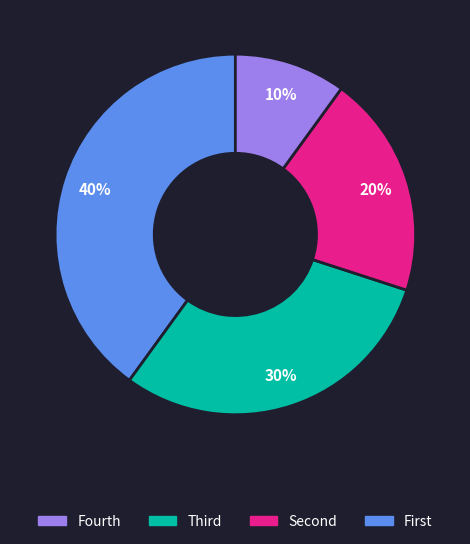

Is there a majority slice in this chart?

No